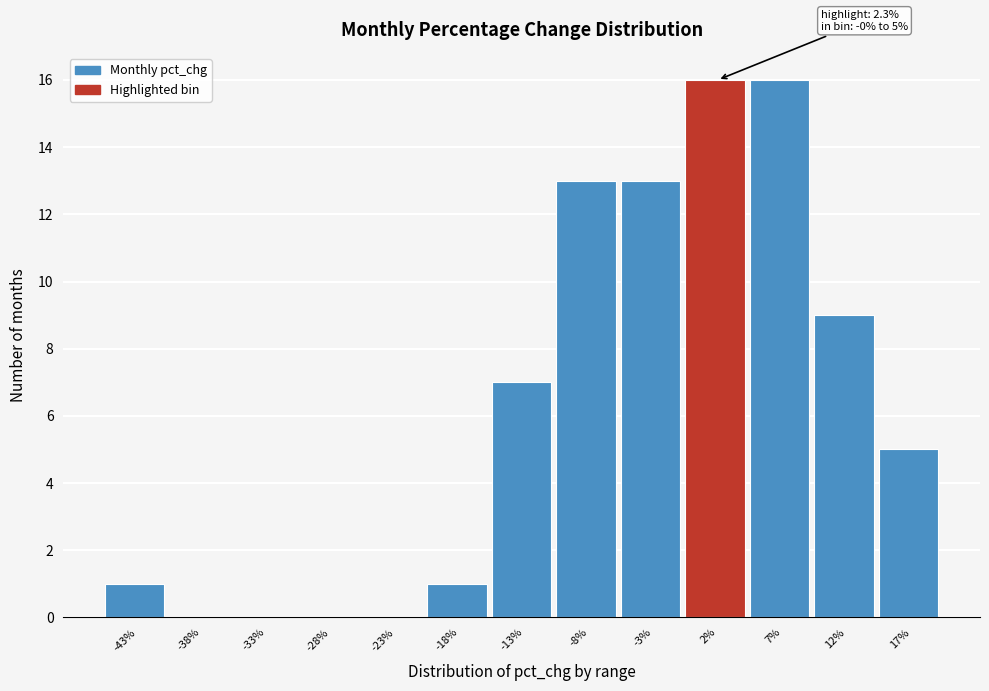

Reading left to right, list all the values displayed in this chart.

-43%=1	-38%=0	-33%=0	-28%=0	-23%=0	-18%=1	-13%=7	-8%=13	-3%=13	2%=16	7%=16	12%=9	17%=5